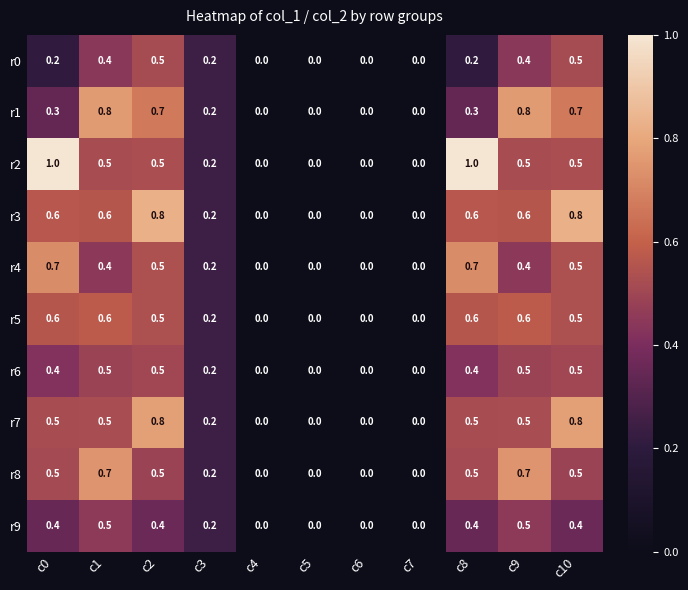

Which series has the largest range (max minus min)?

r2